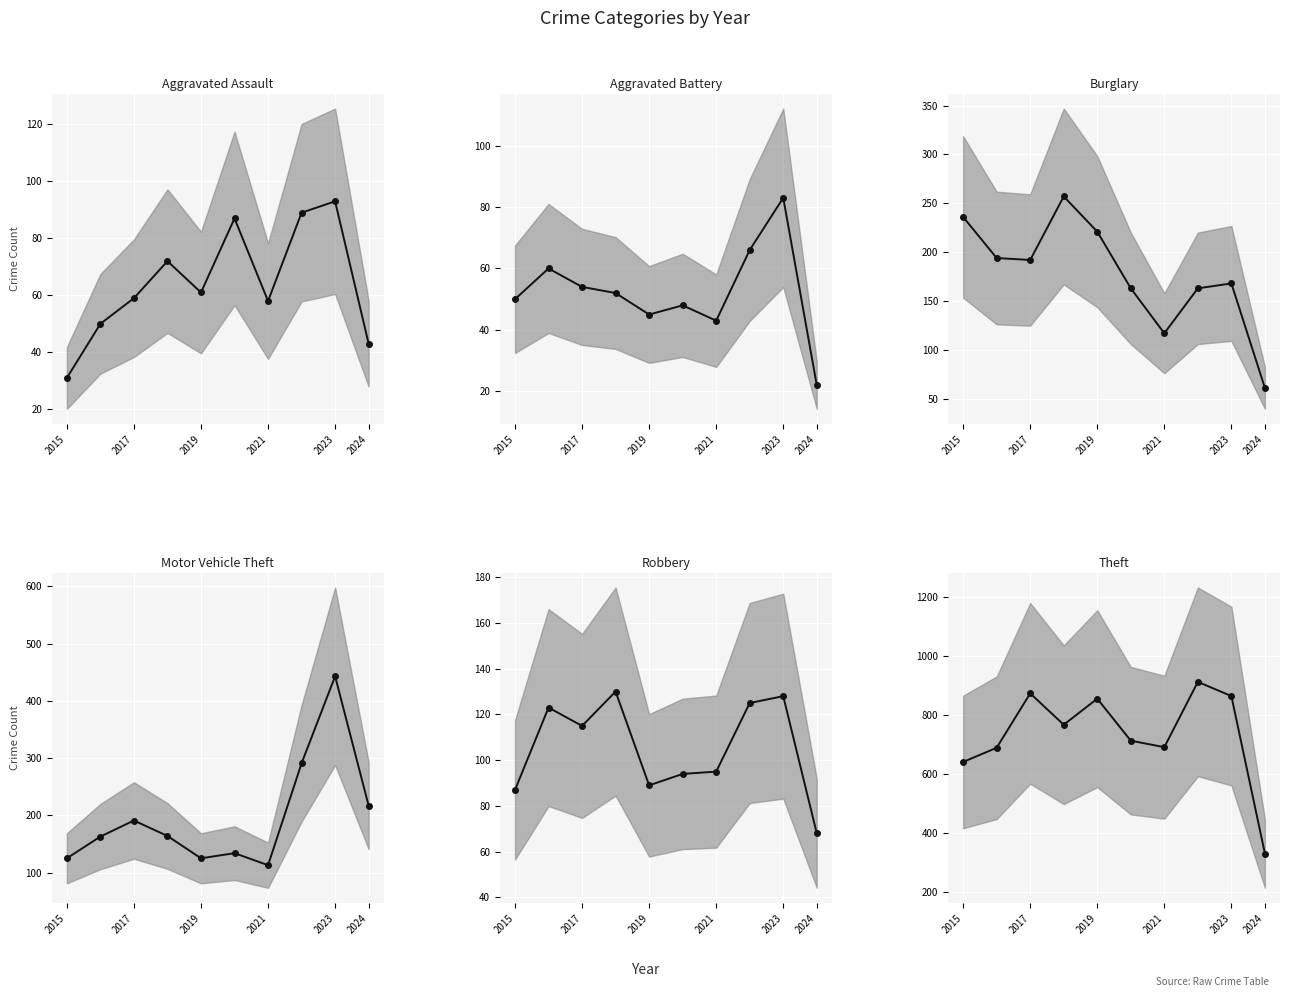

At which label does Robbery reach its minimum?

2024